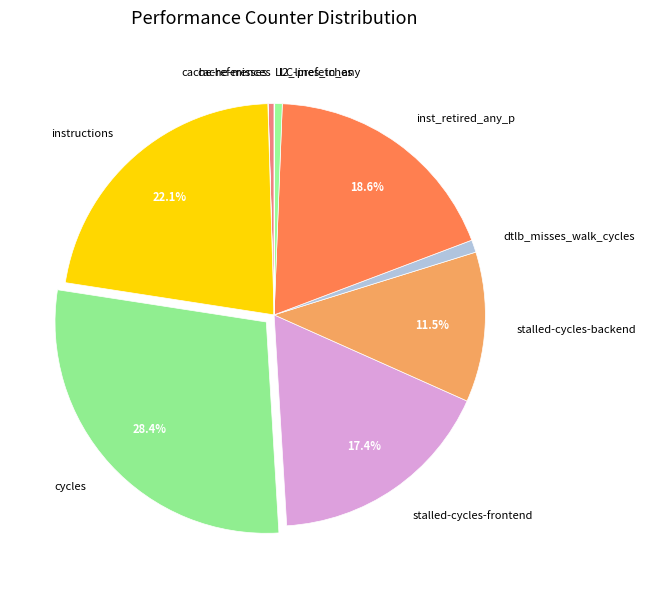

What is the largest slice in the pie chart?

cycles